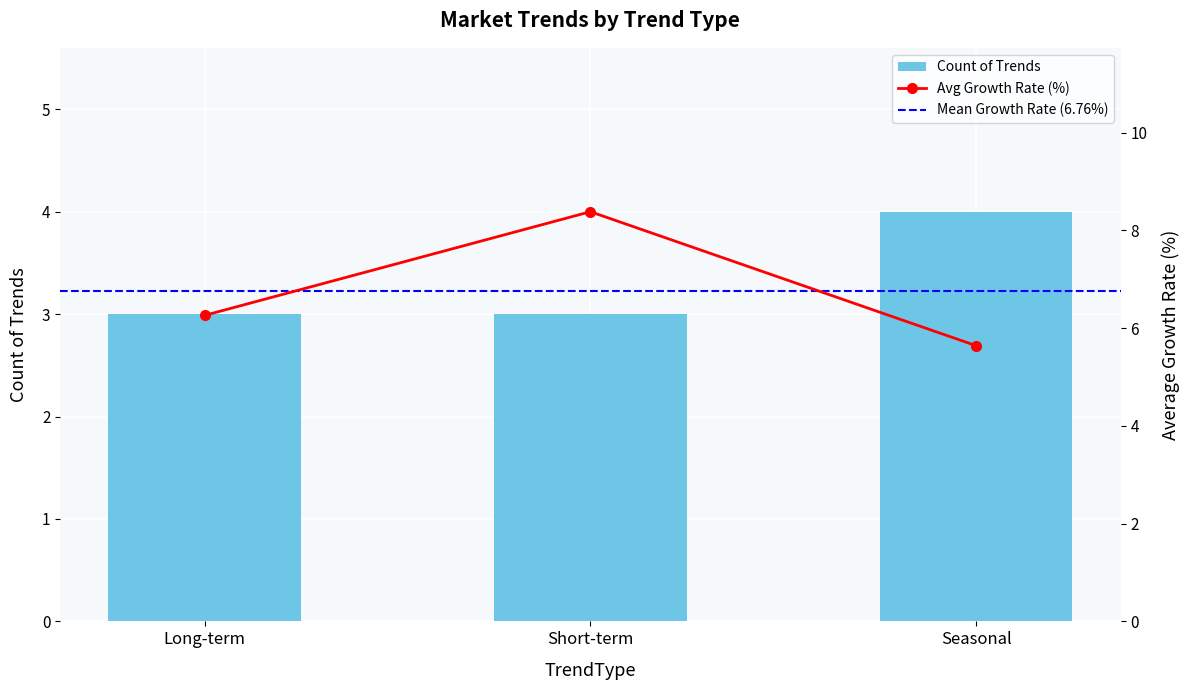

Where does the avg_growth series first go above 6?

Long-term